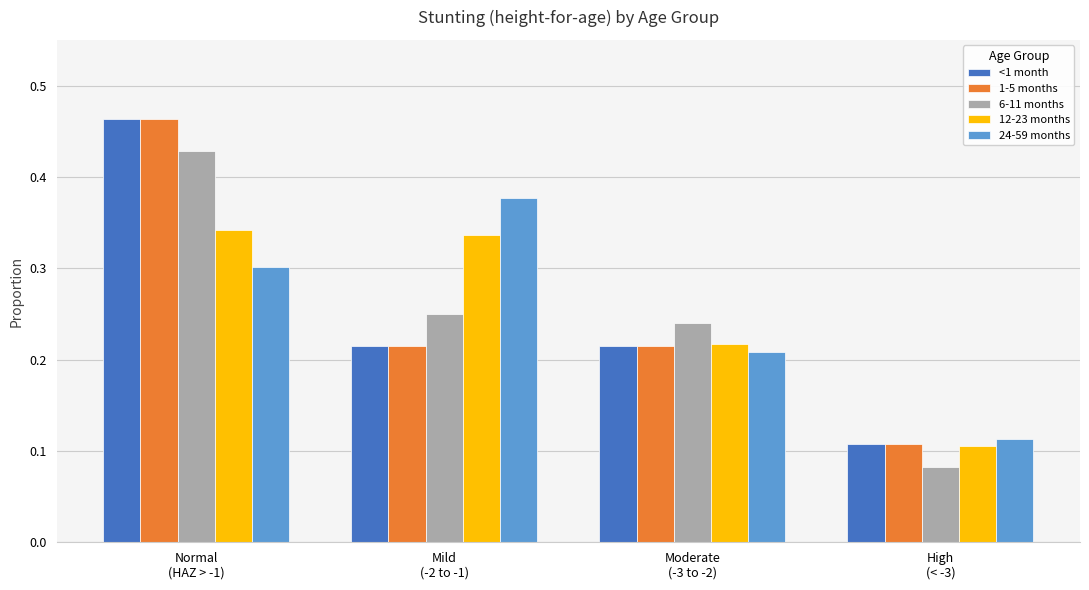

Which label corresponds to the largest value in the chart?

Normal
(HAZ > -1)